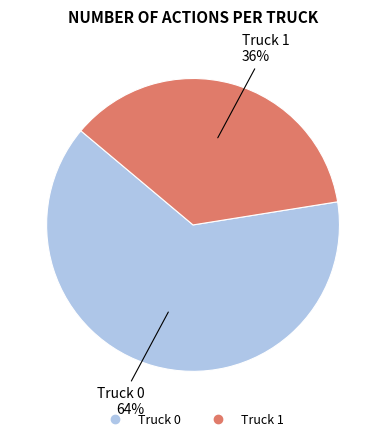

Which has a higher value, Truck 0 or Truck 1?

Truck 0